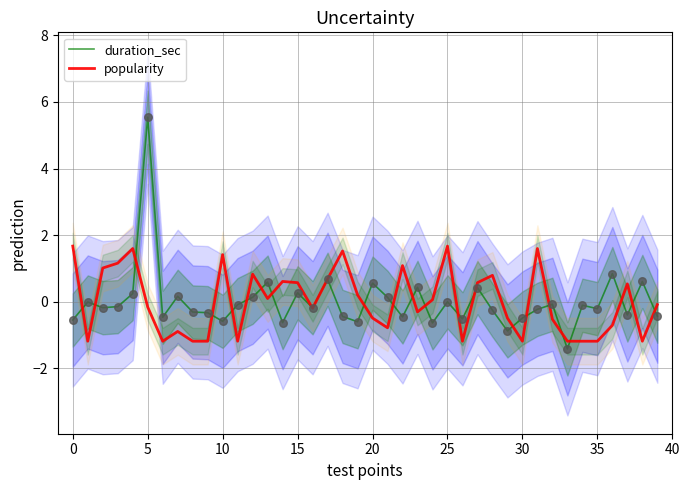

Which series reaches the maximum Y coordinate?

duration_sec